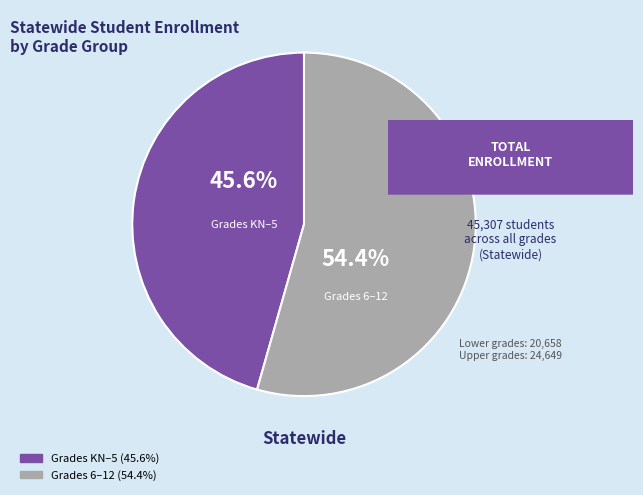

Is there a majority slice in this chart?

Yes